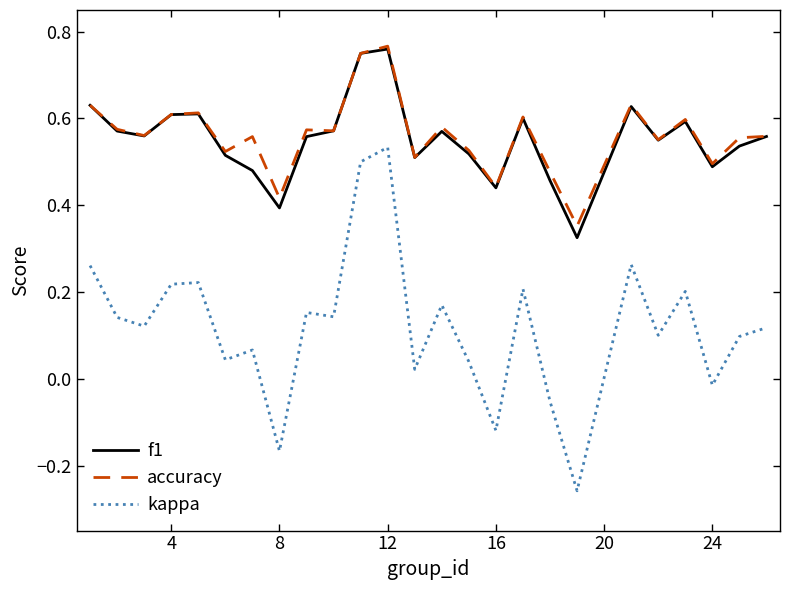

Which series has the largest range (max minus min)?

kappa